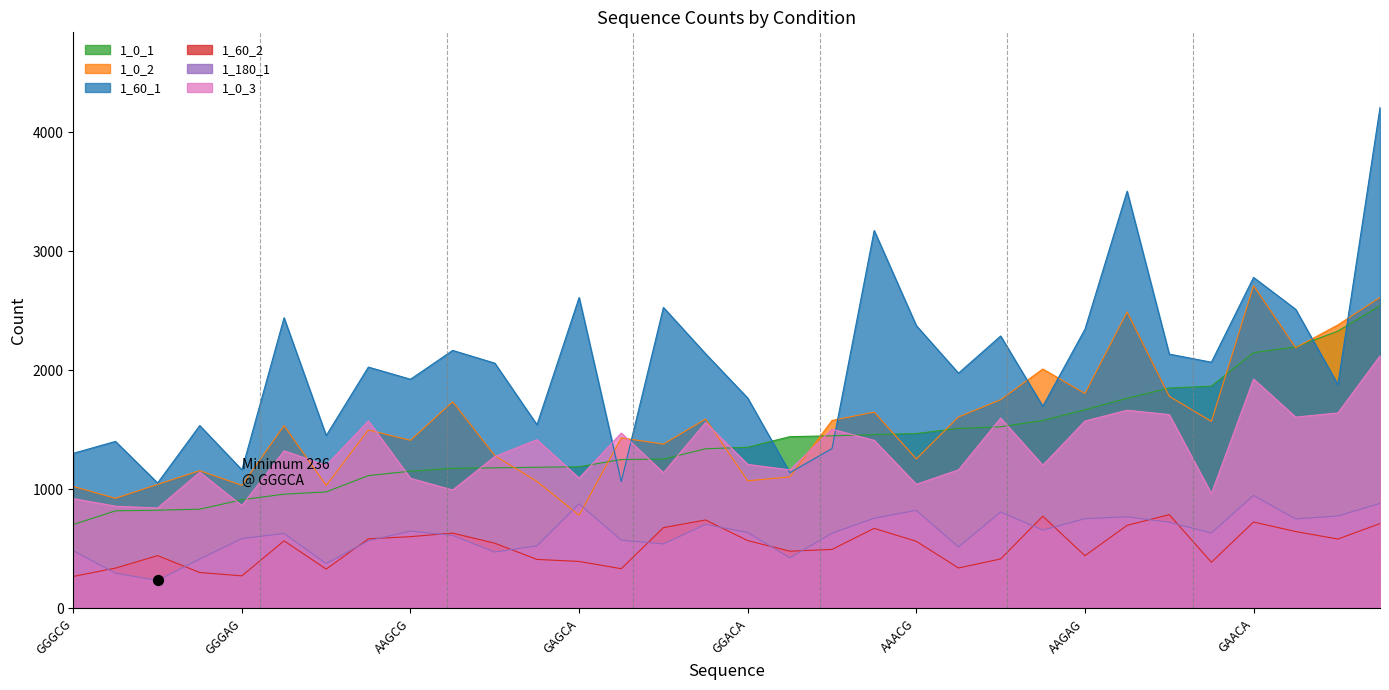

At which category is the sum across all series the highest?

GAAAA